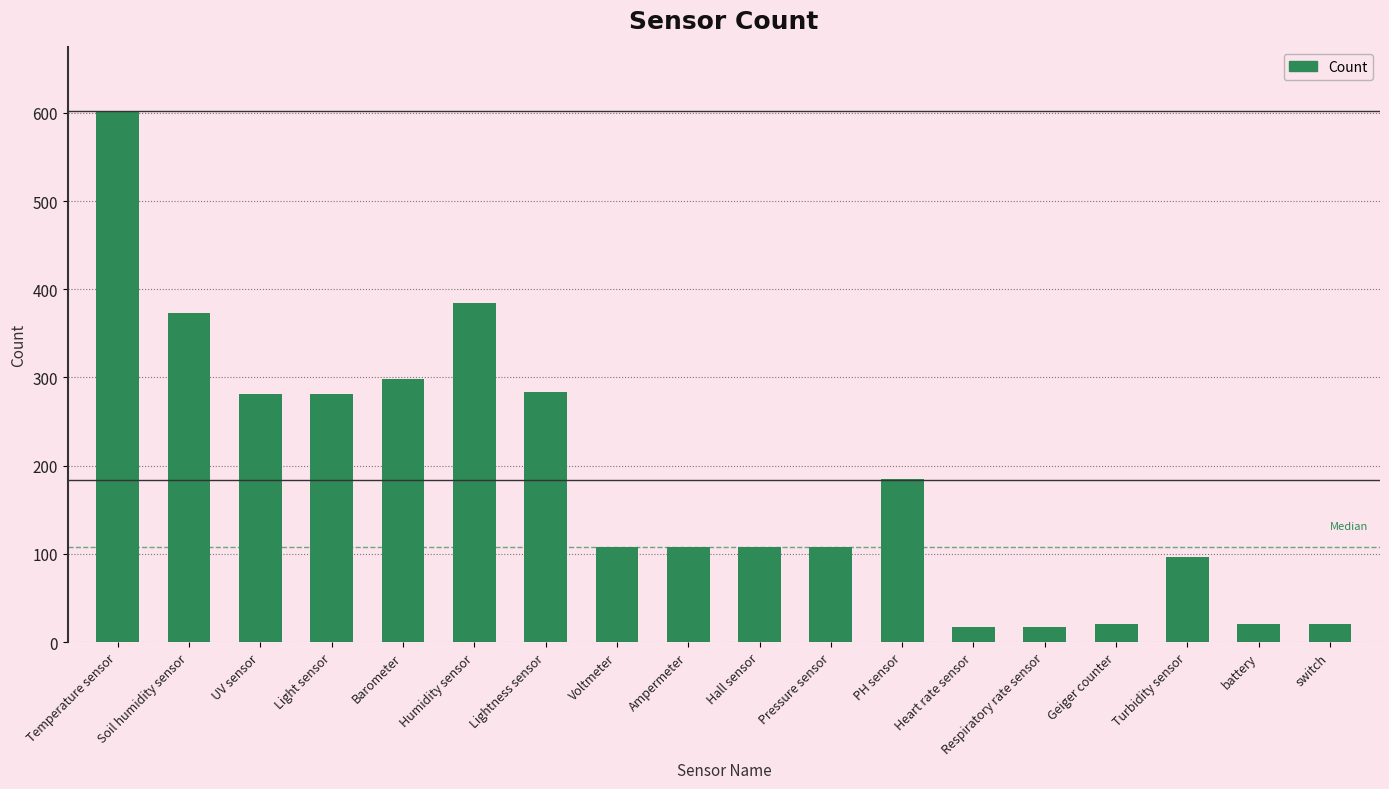

What is the sum of all values?

3310